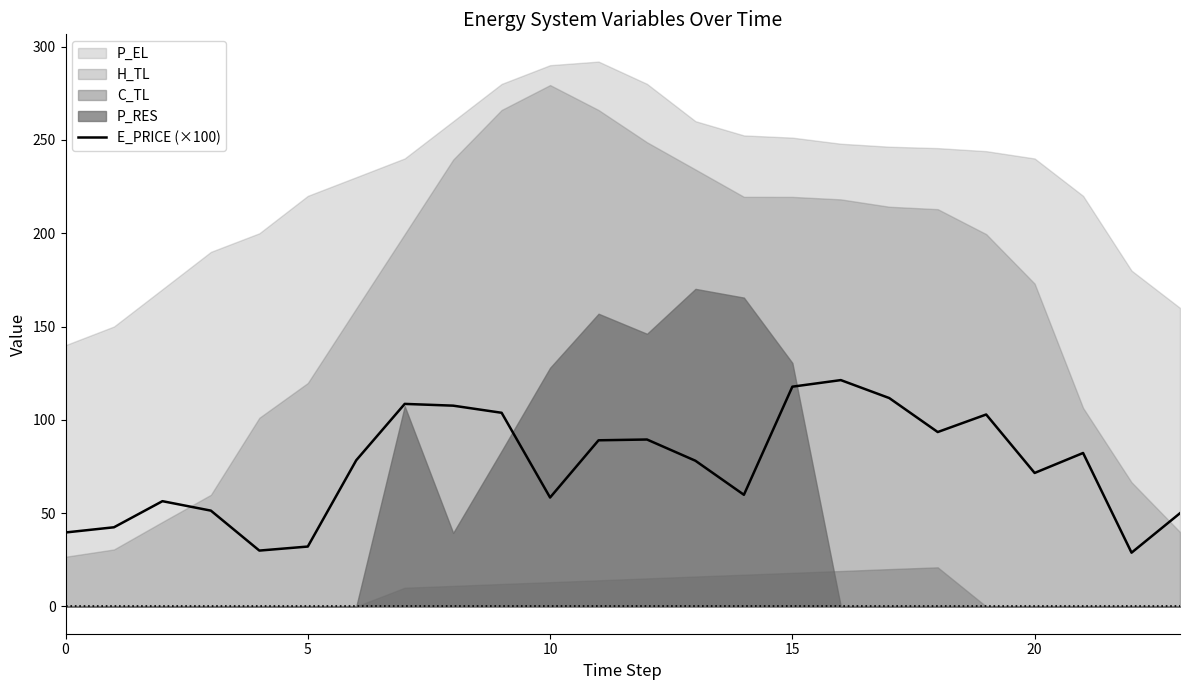

True or false: the data shows 121.3 at 16.

True